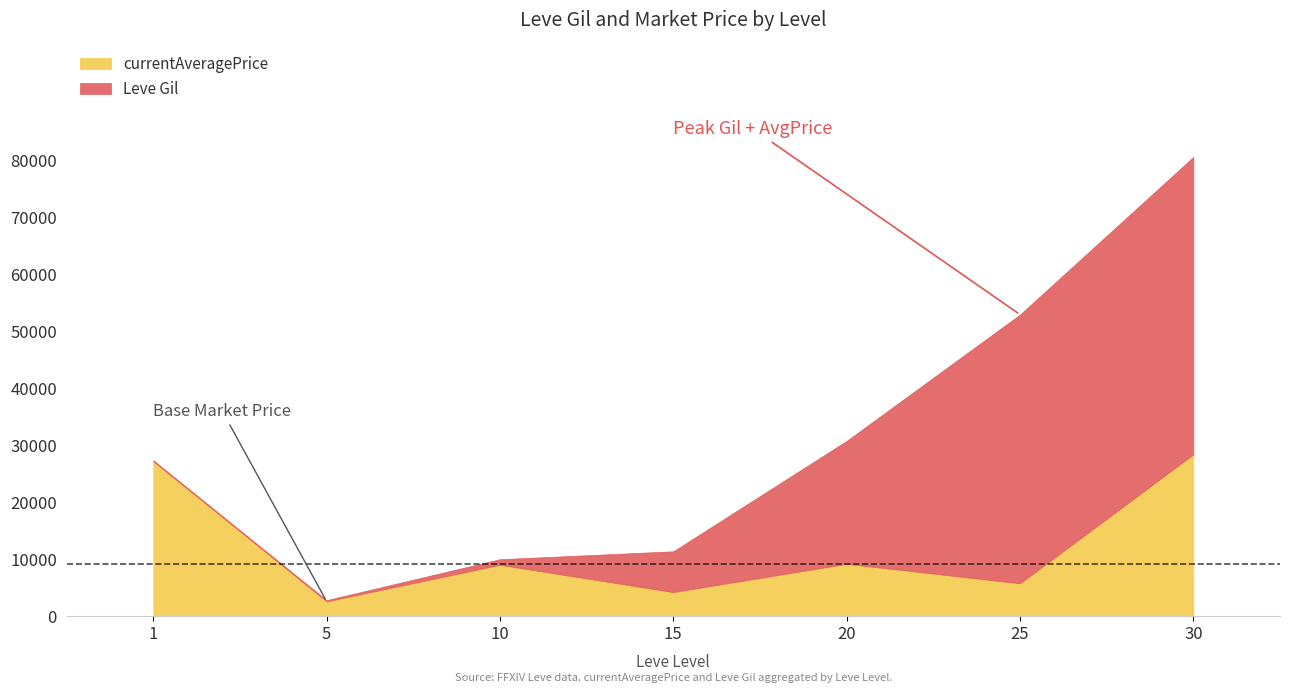

Are the bars horizontal?

No